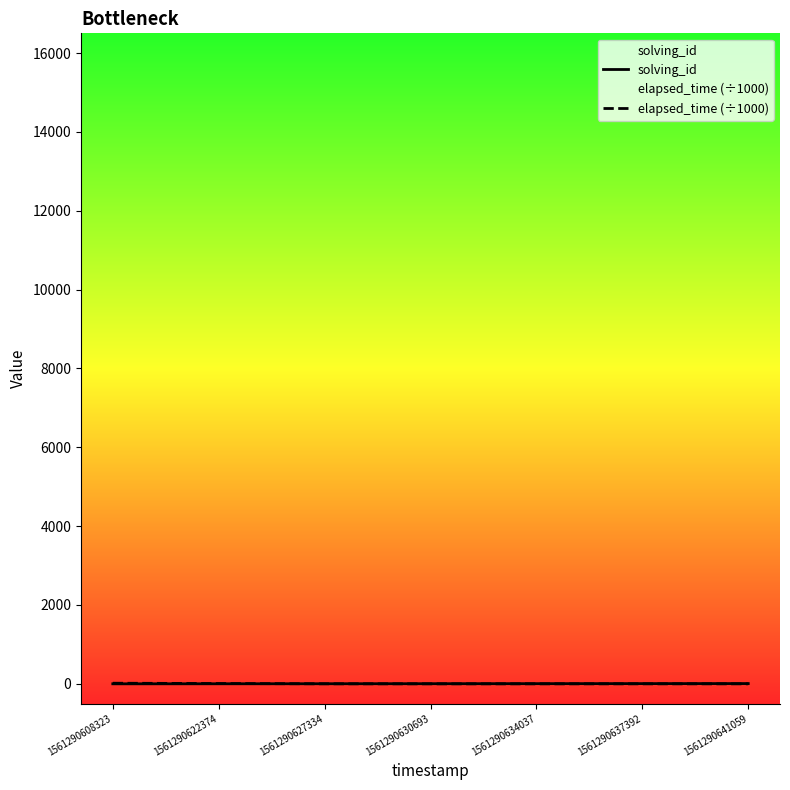

List the labels in order of elapsed_time (÷1000) value, largest first.

1561290608323, 1561290622374, 1561290627334, 1561290630693, 1561290634037, 1561290637392, 1561290641059